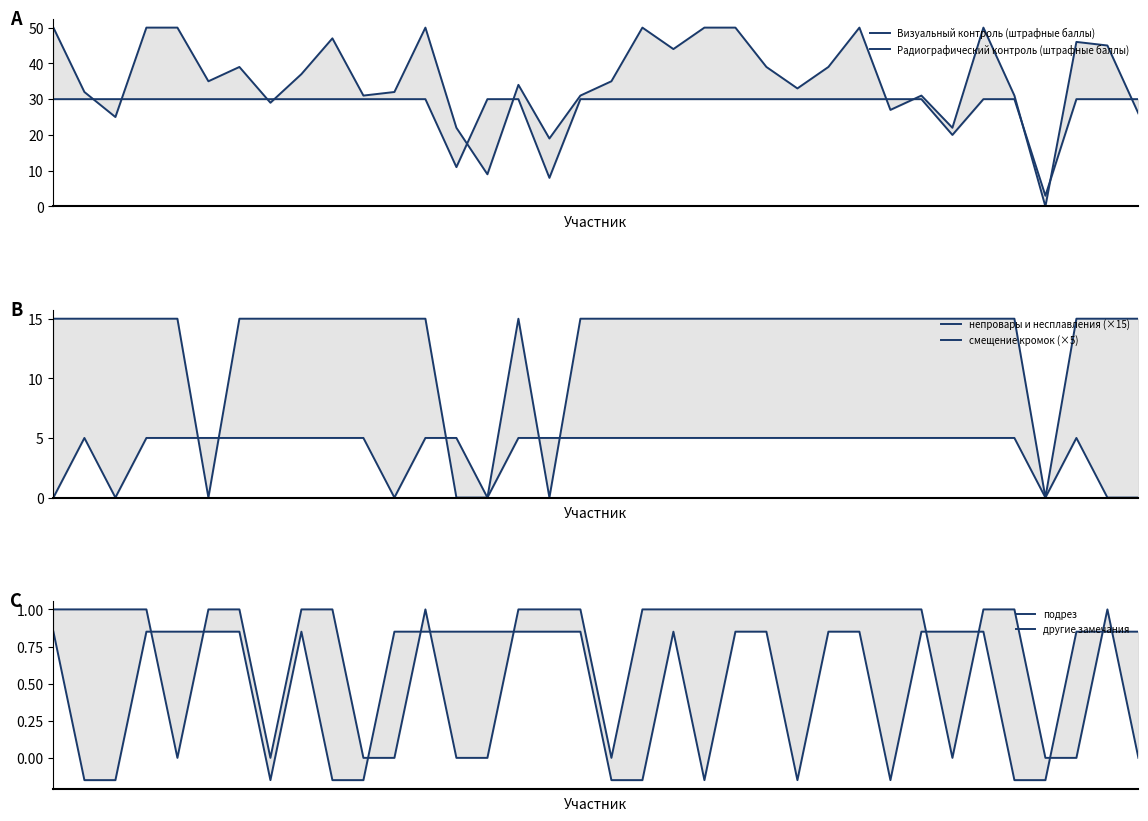

Read the Визуальный контроль (штрафные баллы) value at 12.

50.0